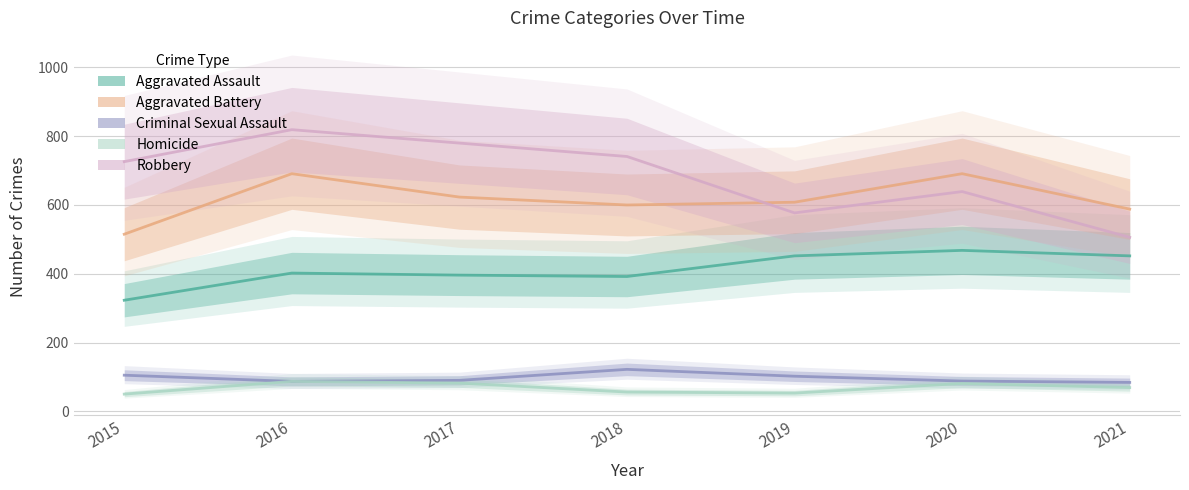

Does the chart have visible grid lines?

Yes